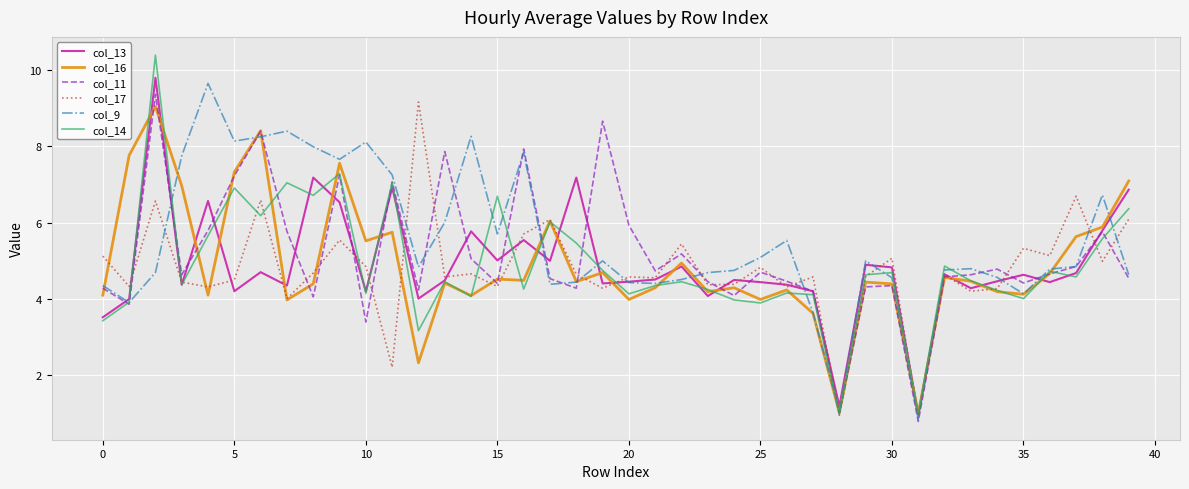

Which series has the largest range (max minus min)?

col_14